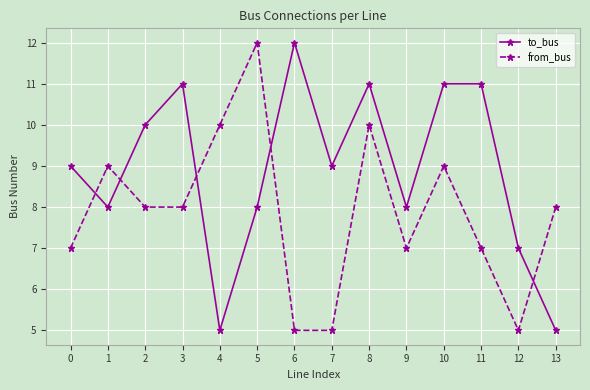

What value does the to_bus series have at 6?

12